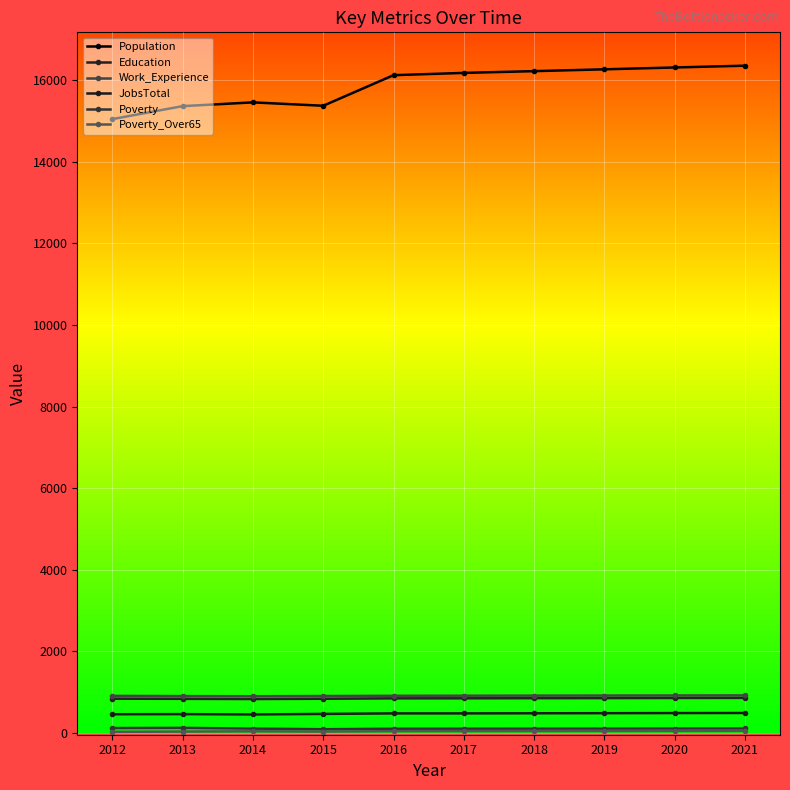

The value of JobsTotal at 2012 is 452. True or false?

True